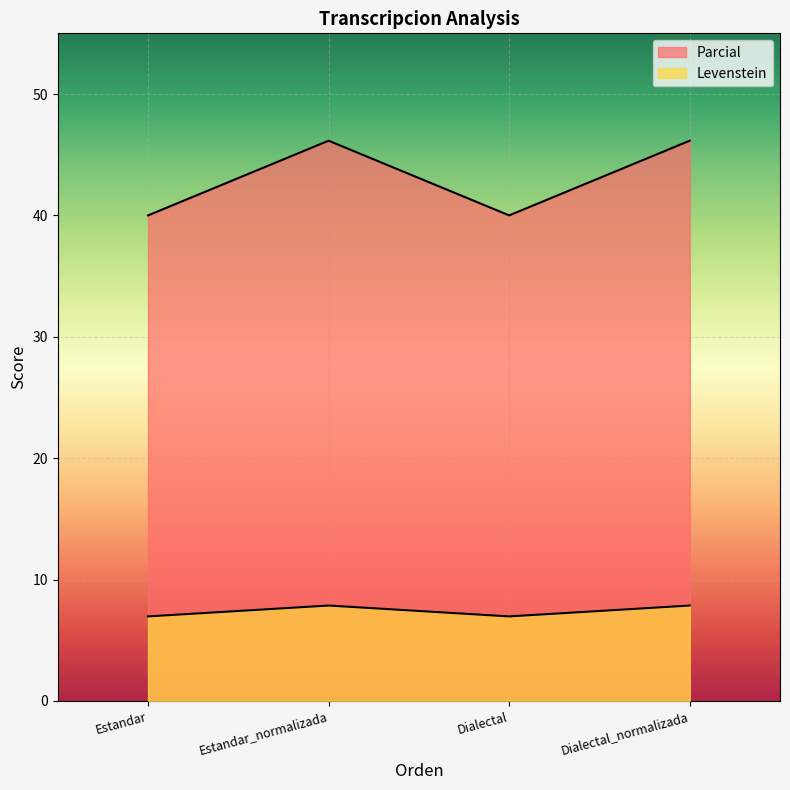

How many distinct data groups are displayed?

2